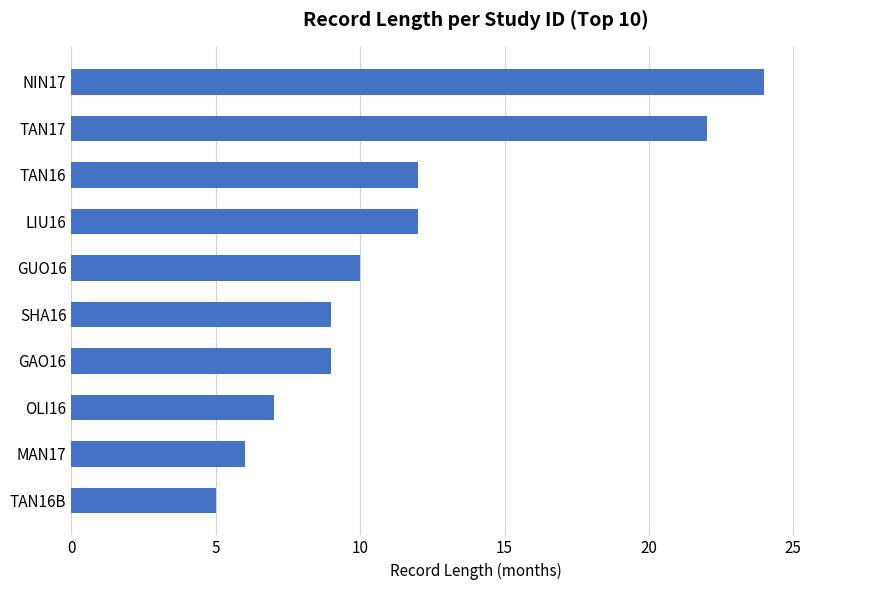

What is the sum of all values?

116